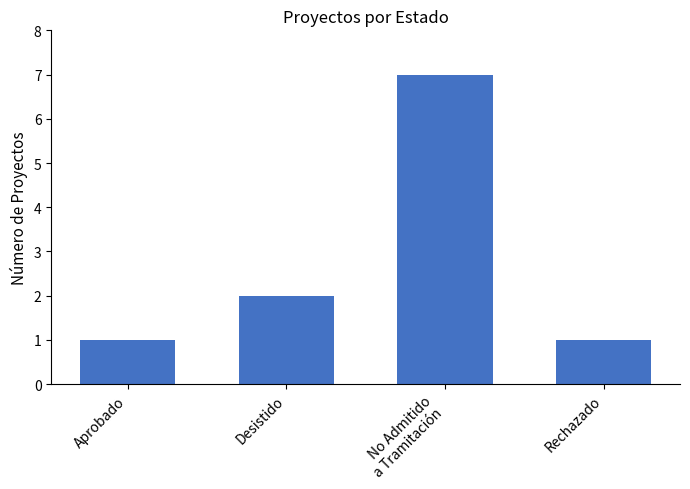

Where is the data nearest to the value 4?

Desistido